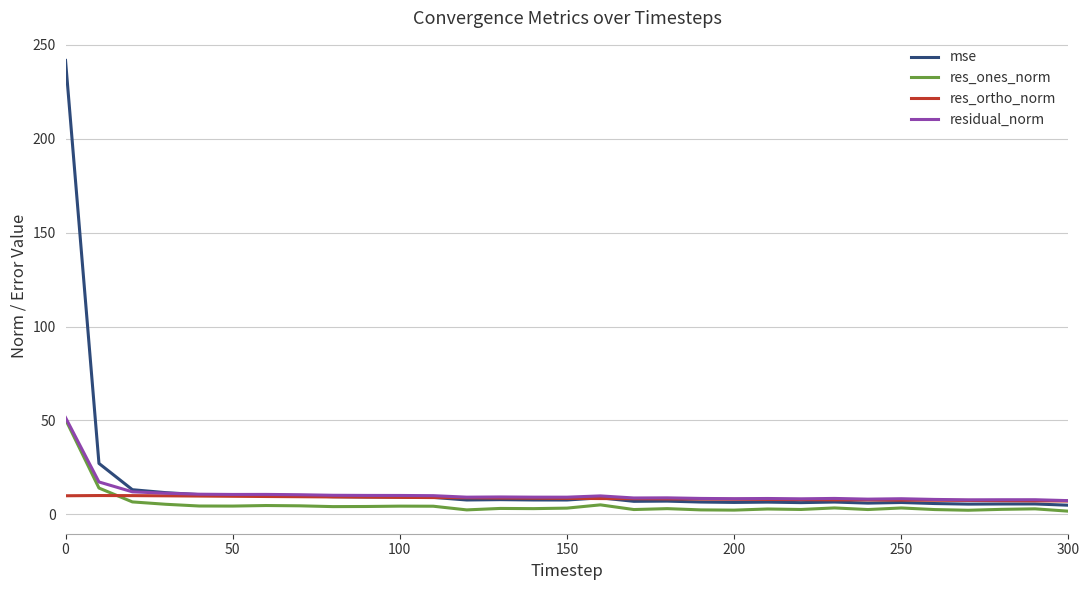

What is the lowest value of the res_ortho_norm series?

7.1